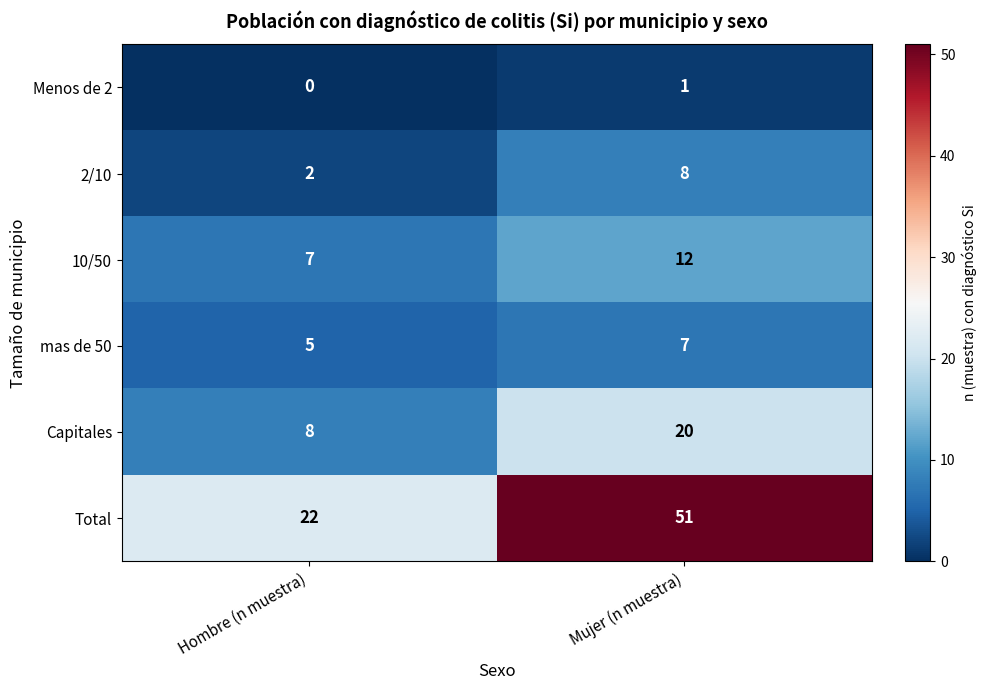

The 10/50 series shows 17 at Mujer (n muestra). True or false?

False